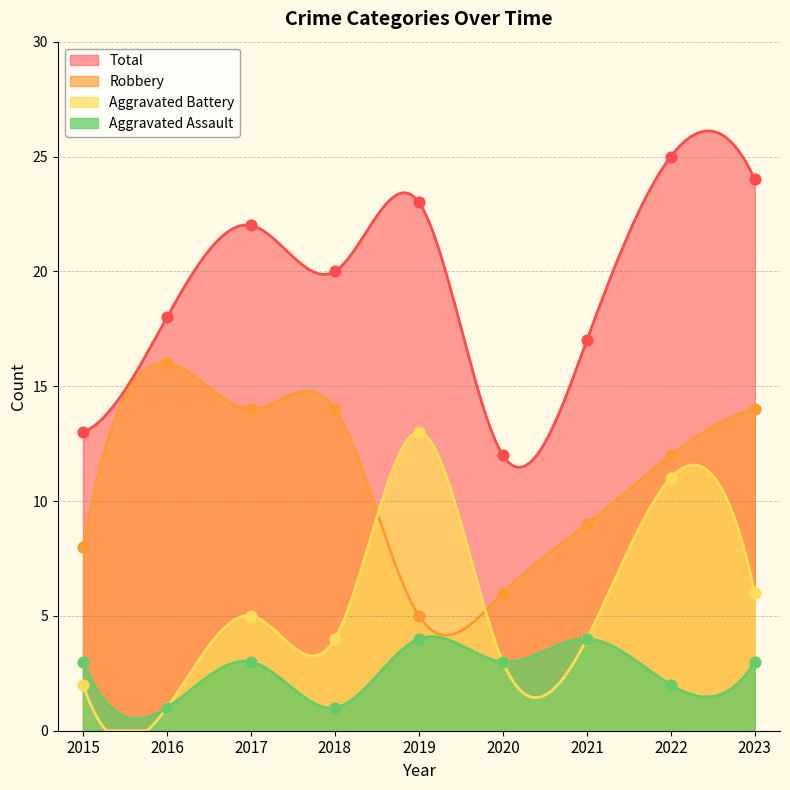

Which series reaches the maximum Y coordinate?

Total